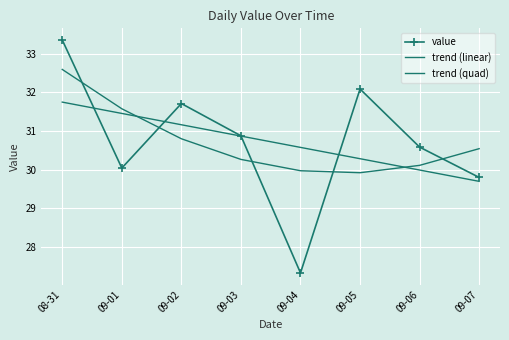

How many data points does each series have?

8